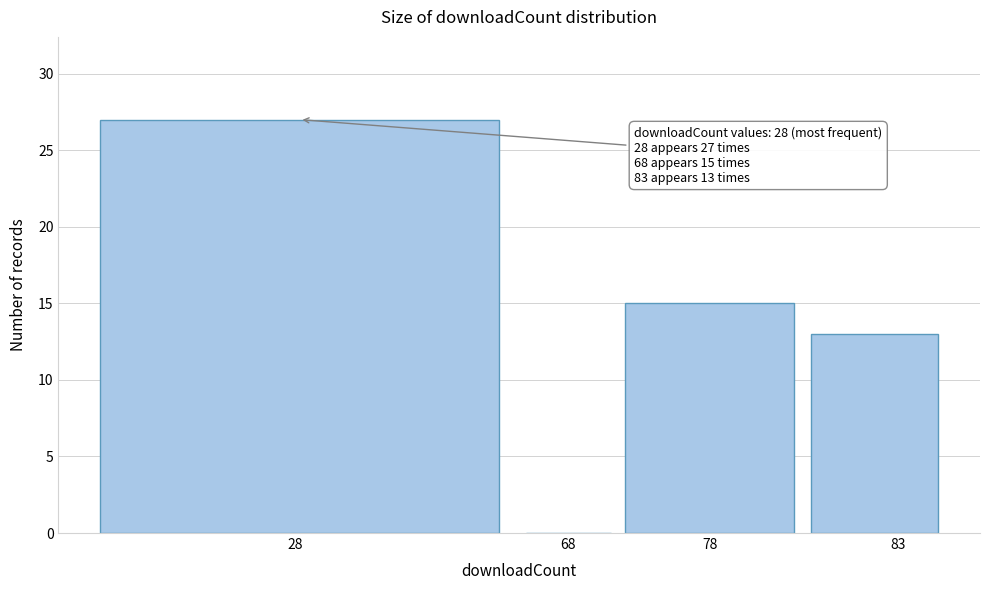

Reading left to right, transcribe all the data shown in this chart.

28=27	68=0	78=15	83=13